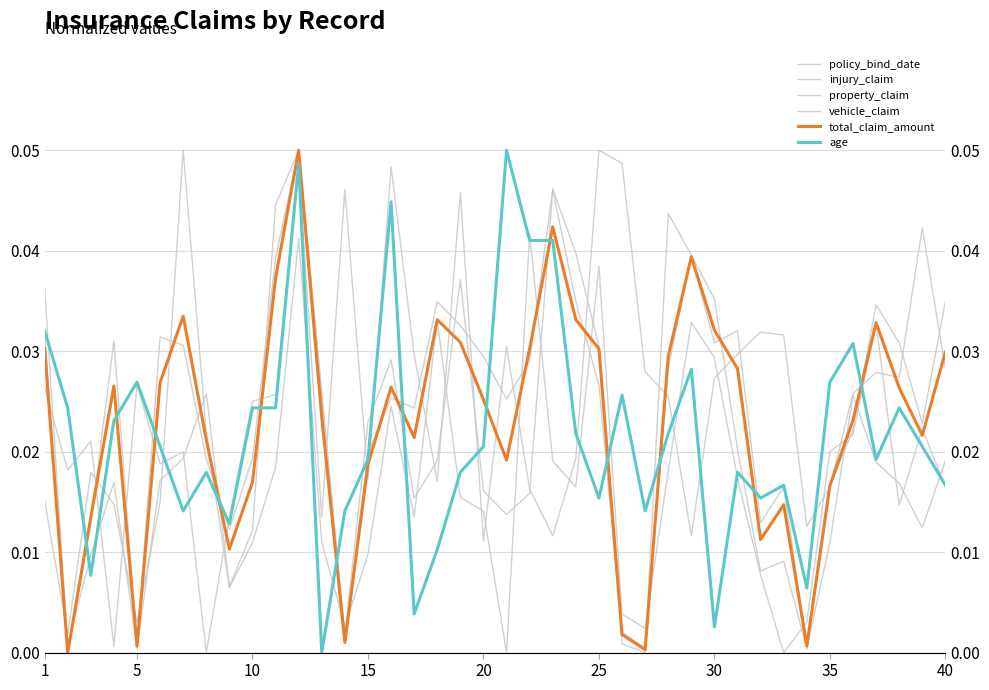

Is this an area chart (filled region under the line)?

No